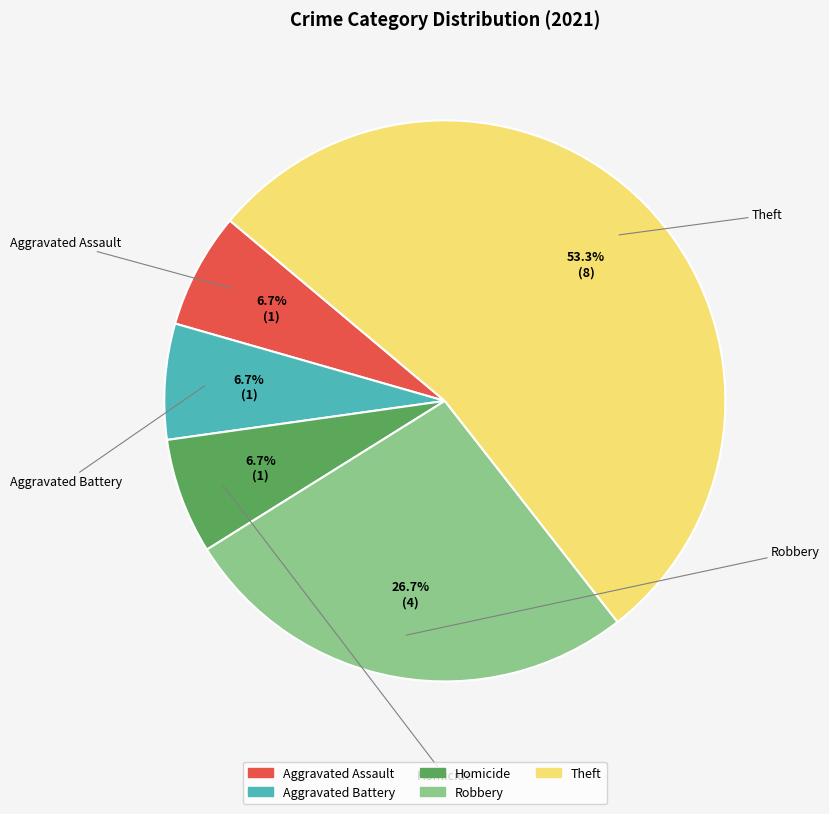

How many segments does this pie chart have?

5